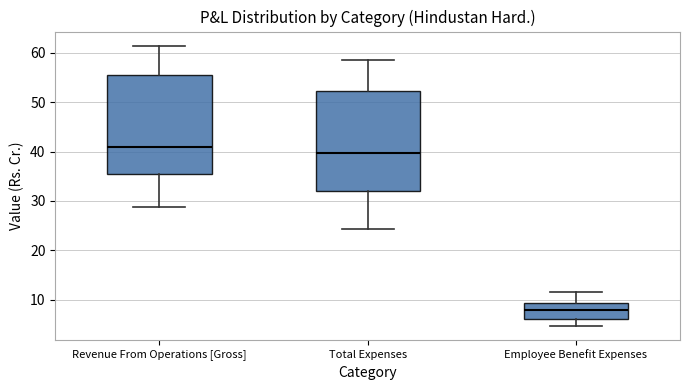

Which box's median line is the lowest?

Employee Benefit Expenses